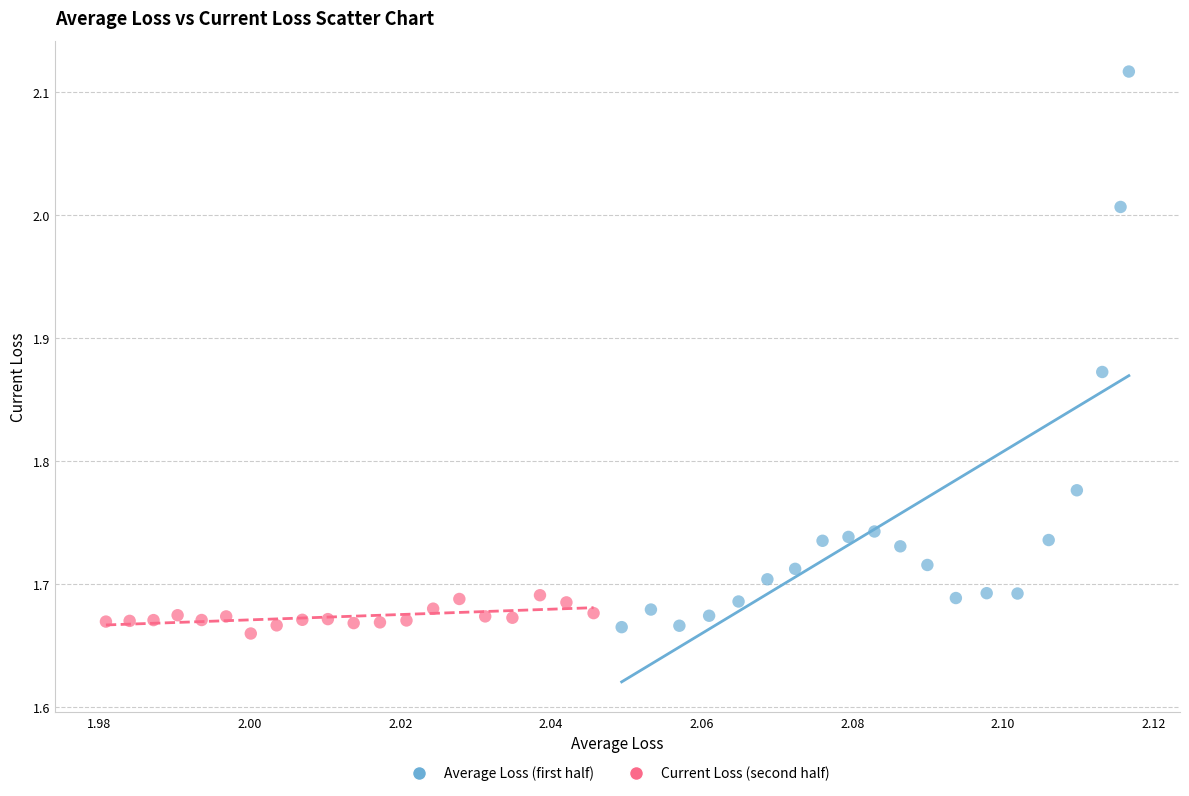

What are all the series names shown in the legend?

Average Loss (first half), Current Loss (second half)